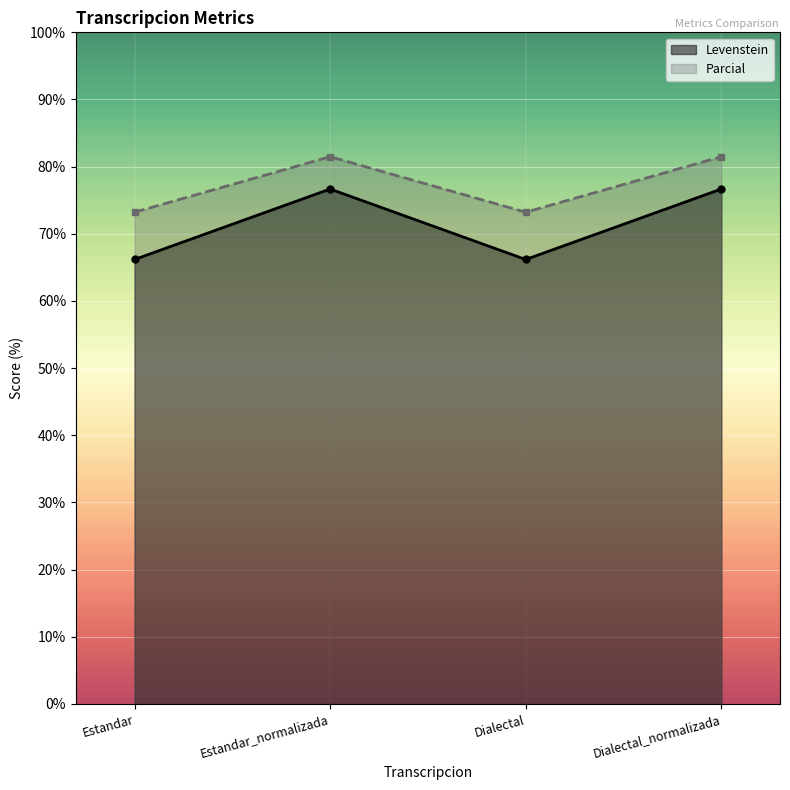

Where is Parcial nearest to the value 77?

Estandar